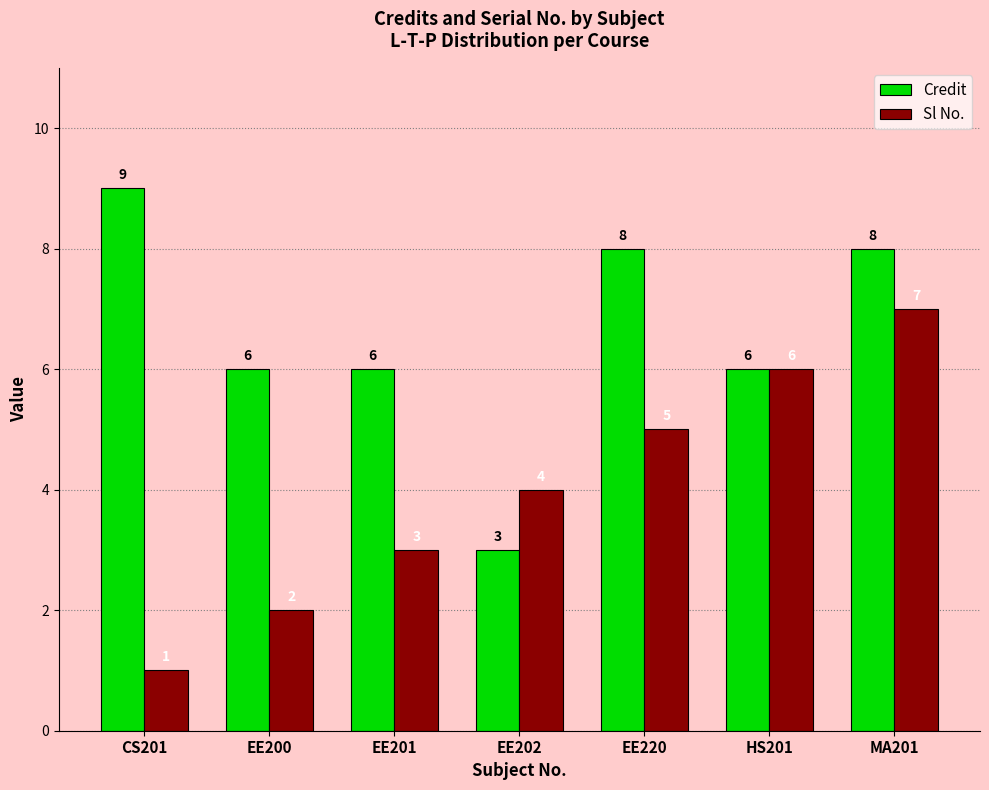

What is the label of the 5th bar from the right?

EE201